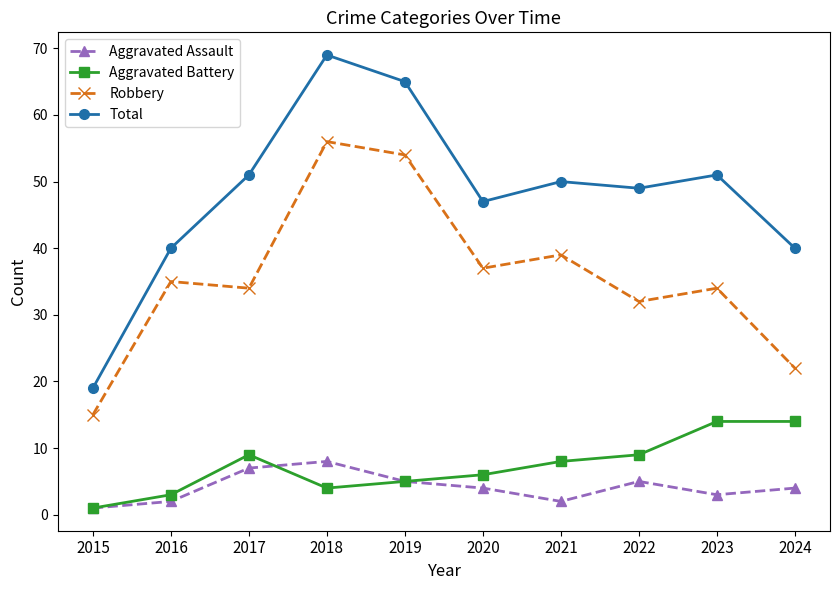

What is the value of the Aggravated Battery point at the 1st from the left?

1